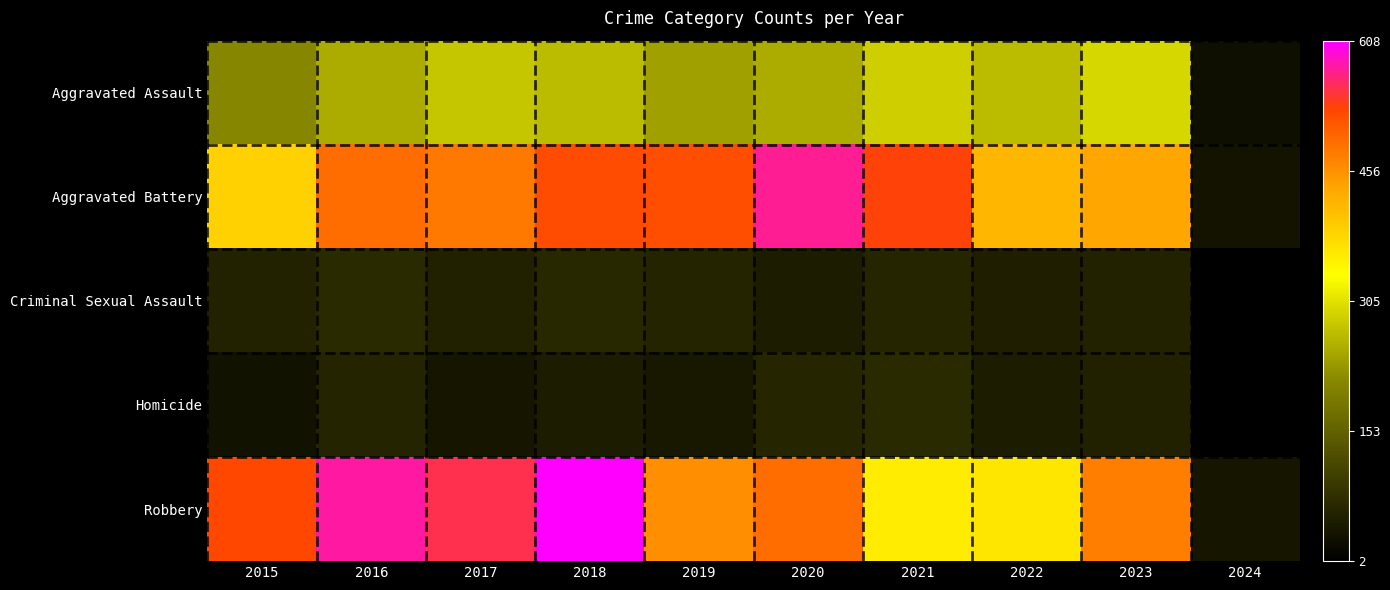

Reading left to right, what are all the values shown in this chart?

Aggravated Assault: 2015=210	2016=250	2017=276	2018=265	2019=238	2020=249	2021=284	2022=267	2023=295	2024=26
Aggravated Battery: 2015=387	2016=491	2017=480	2018=522	2019=520	2020=574	2021=531	2022=417	2023=437	2024=35
Criminal Sexual Assault: 2015=58	2016=69	2017=55	2018=65	2019=61	2020=49	2021=62	2022=53	2023=58	2024=3
Homicide: 2015=32	2016=59	2017=37	2018=49	2019=40	2020=63	2021=69	2022=47	2023=55	2024=2
Robbery: 2015=527	2016=579	2017=553	2018=608	2019=458	2020=491	2021=356	2022=364	2023=475	2024=36